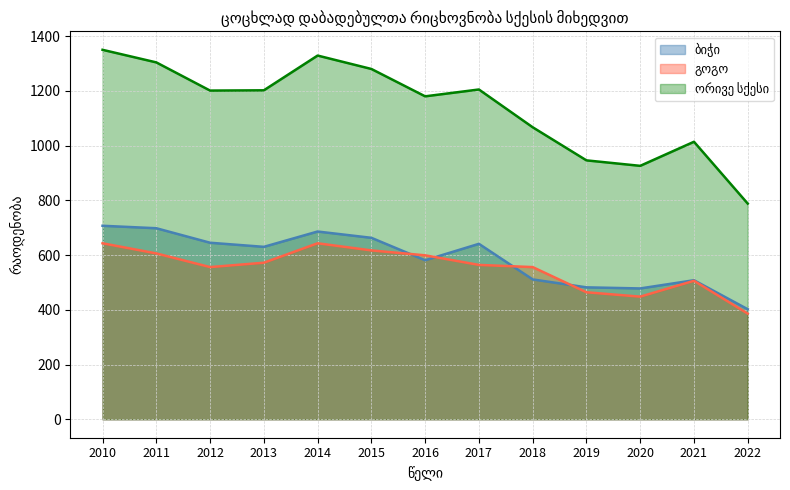

The ორივე სქესი series shows 788 at 2022. True or false?

True